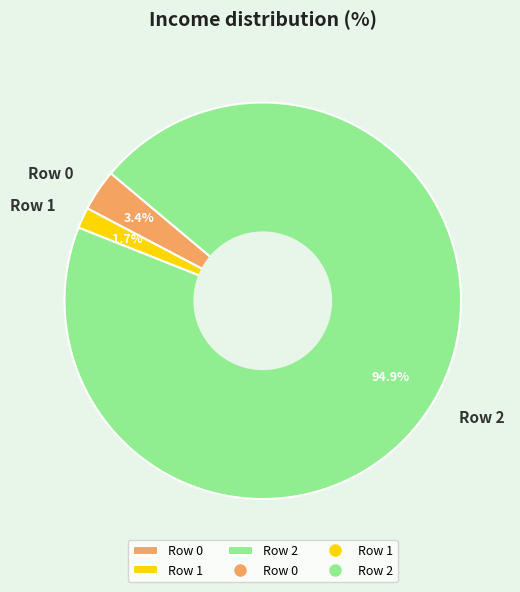

Combined, what portion of the pie is Row 1 and Row 0?

5.1%